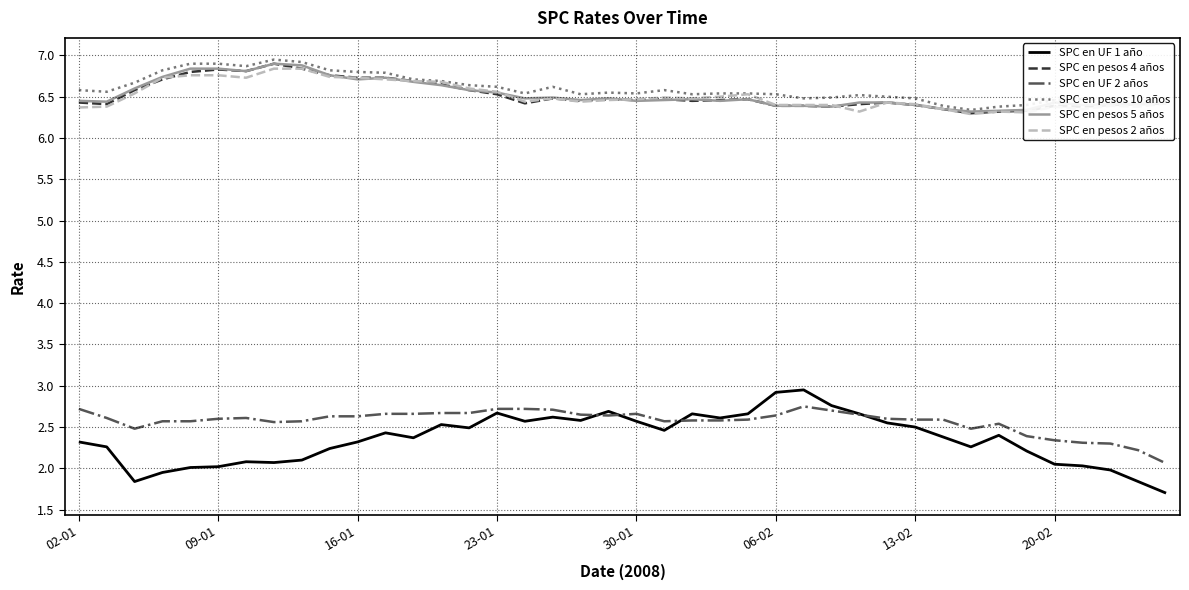

True or false: SPC en pesos 4 años and SPC en UF 1 año cross at least once.

False